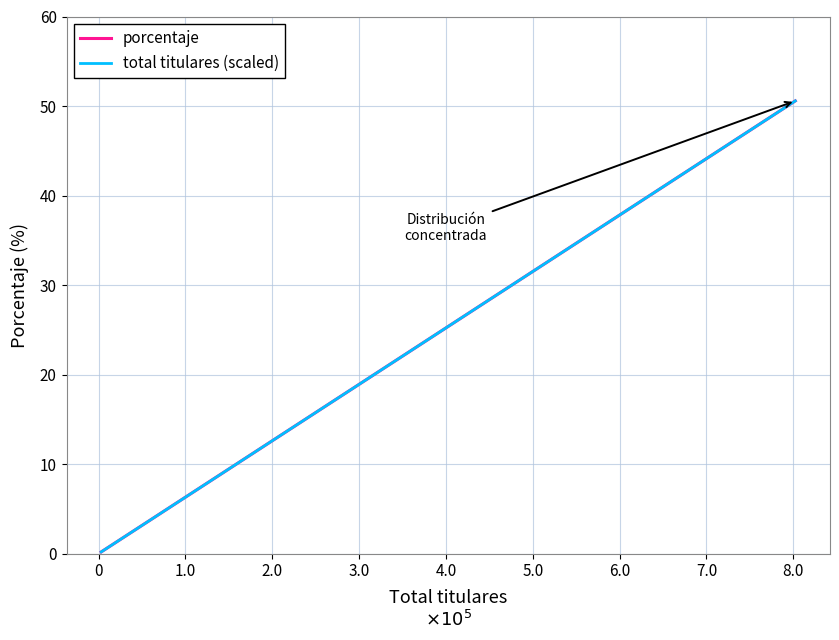

How many intersections are there between porcentaje and total titulares (scaled)?

2